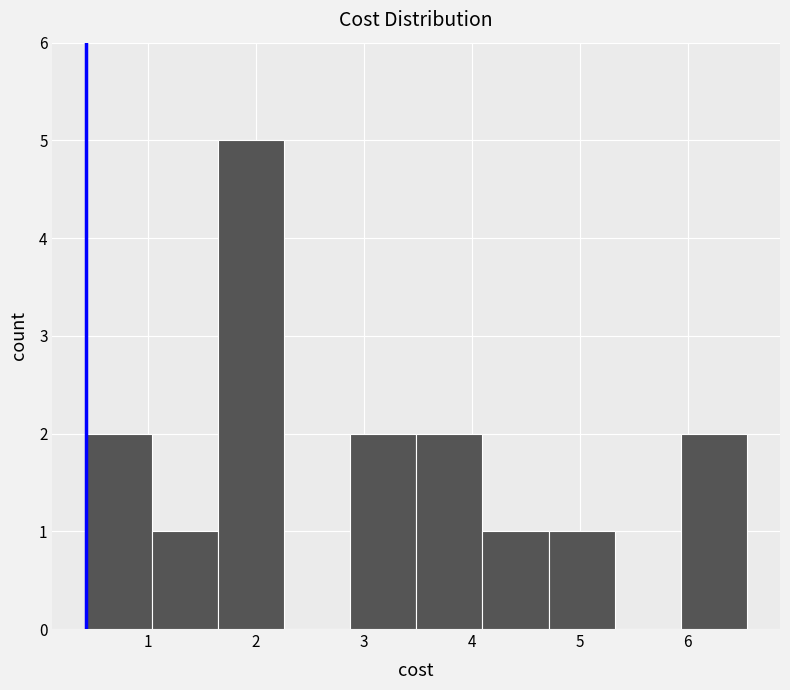

Reading left to right, transcribe this chart: for each bar, give the range it covers on the x-axis and its height. Neither the bar edges nor the heights are printed on the chart, so give them approximately, as read against the axes.

0.4 to 1.0: 2
1.0 to 1.6: 1
1.6 to 2.3: 5
2.3 to 2.9: 0
2.9 to 3.5: 2
3.5 to 4.1: 2
4.1 to 4.7: 1
4.7 to 5.3: 1
5.3 to 5.9: 0
5.9 to 6.6: 2